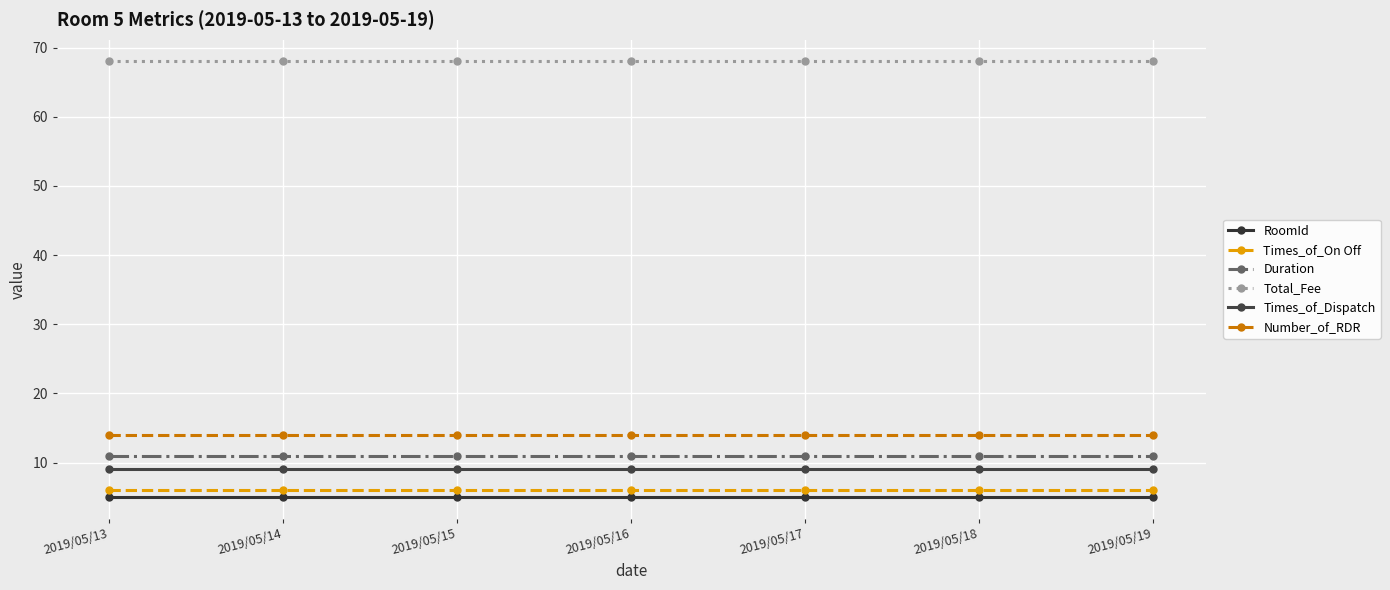

The value of Total_Fee at 2019/05/16 is 68. True or false?

True